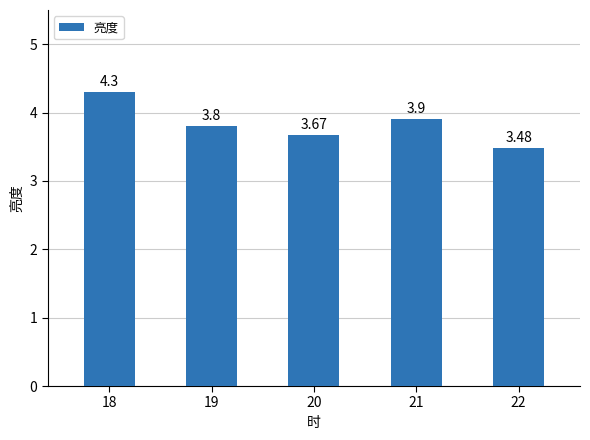

What is the difference between the maximum and minimum values?

0.8